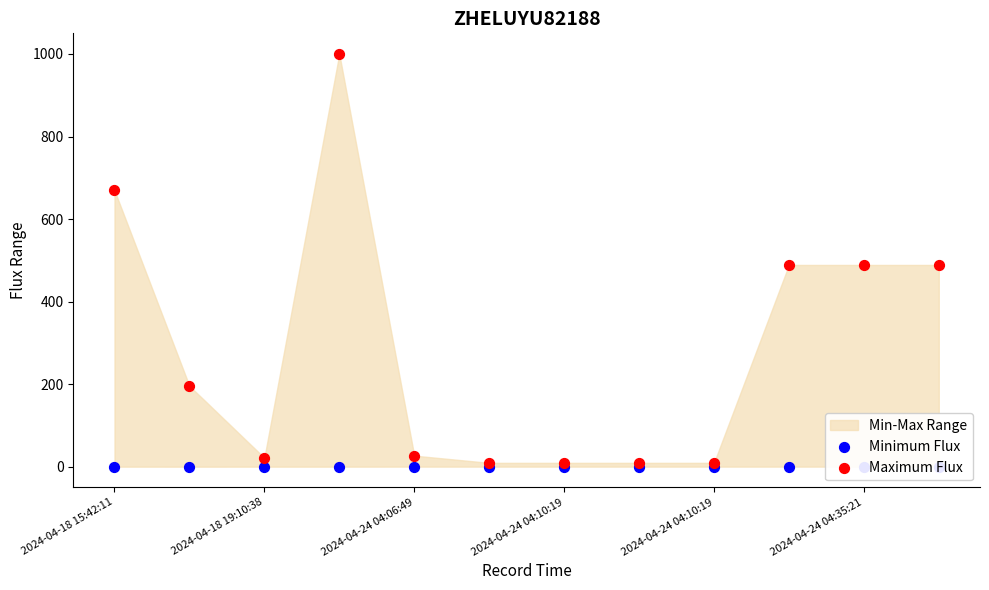

What is the total value across all series at 2024-04-24 04:35:21?

488.8